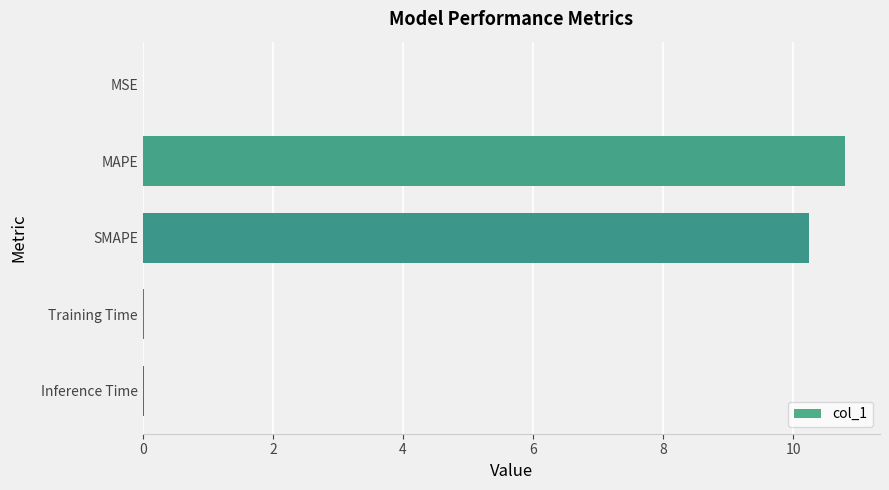

The chart shows a value of 10.8 at MAPE. True or false?

True